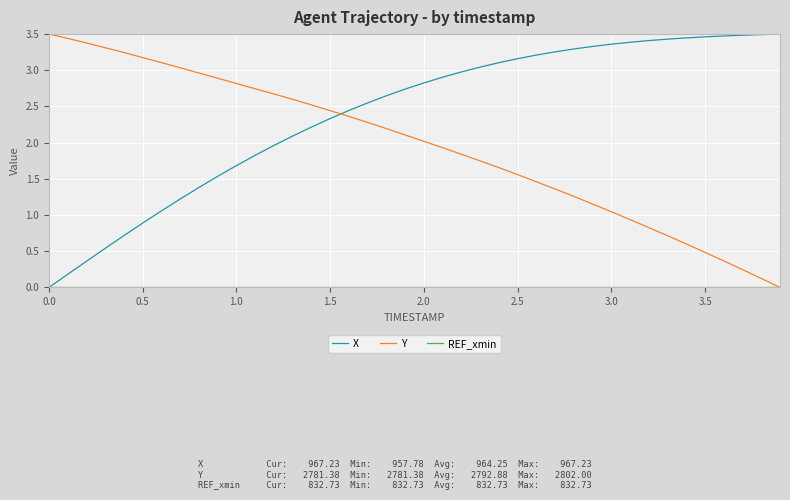

Which series has the largest total across all categories?

X